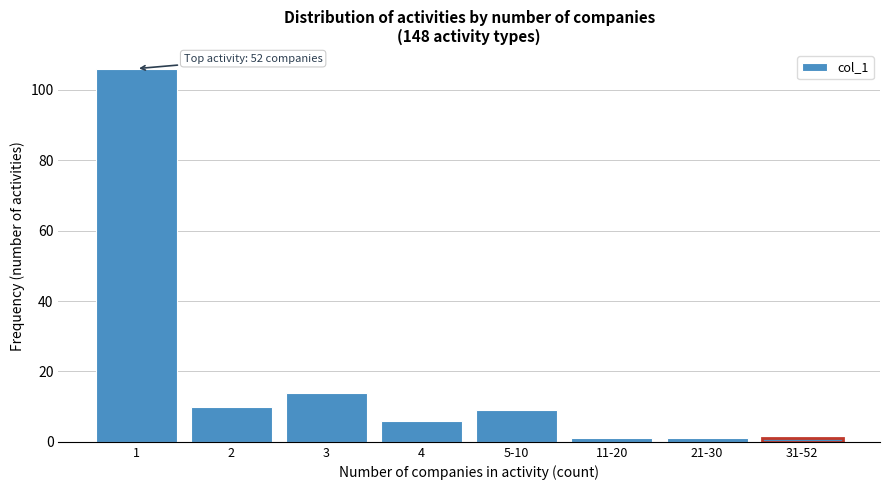

Reading left to right, what are all the values shown in this chart?

1=106	2=10	3=14	4=6	5-10=9	11-20=1	21-30=1	31-52=1